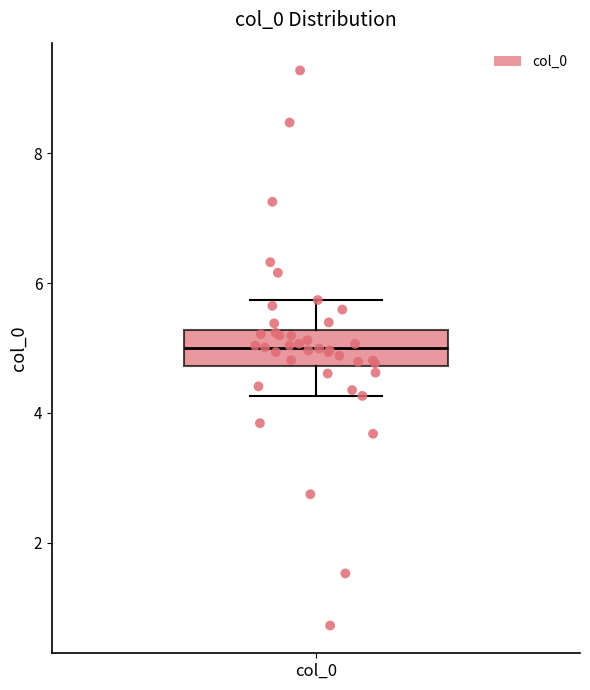

Where does the lower whisker of the box for col_0 end on the y-axis? The values are not printed on the chart, so give them approximately, as read against the axis.

4.2